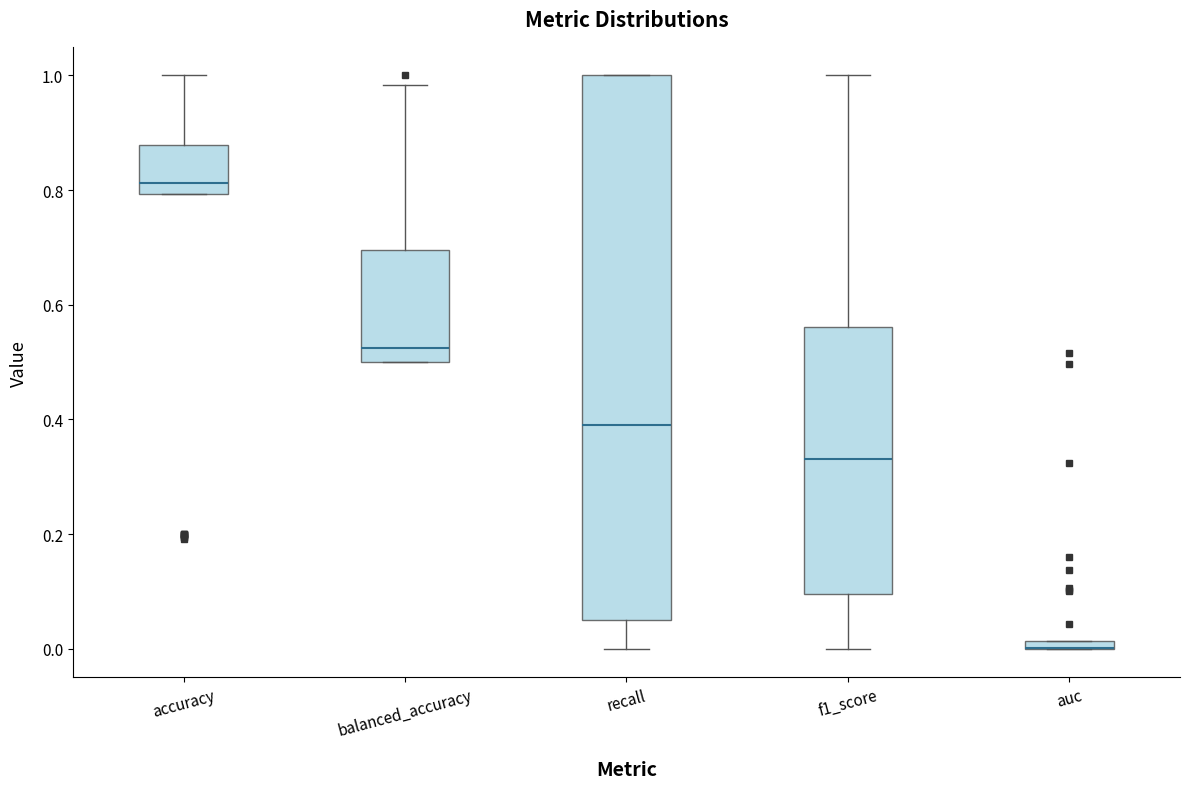

Where does the median line of the box for balanced_accuracy sit on the y-axis? The values are not printed on the chart, so give them approximately, as read against the axis.

0.52